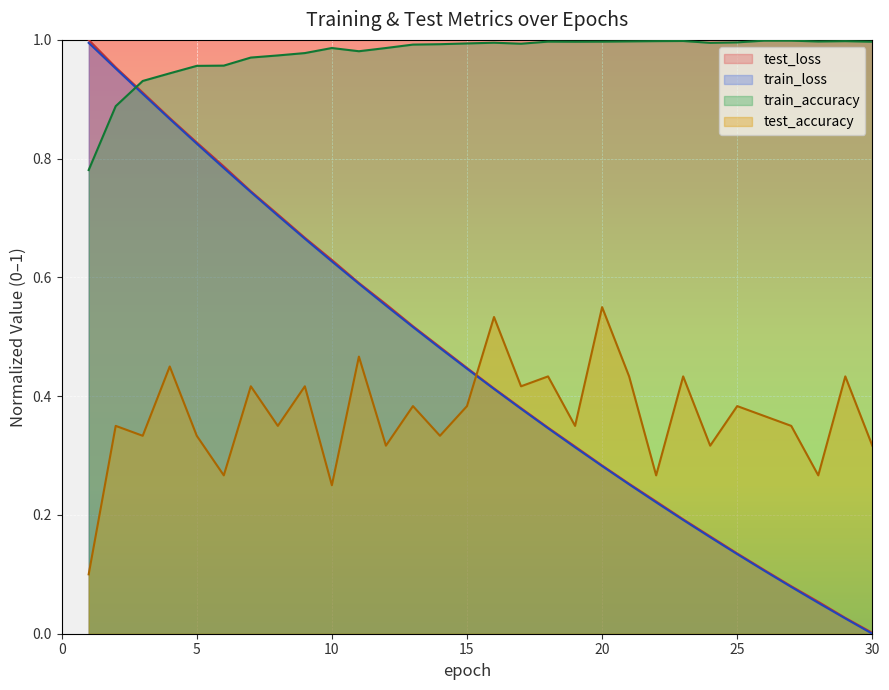

At which label does test_accuracy reach its minimum?

1